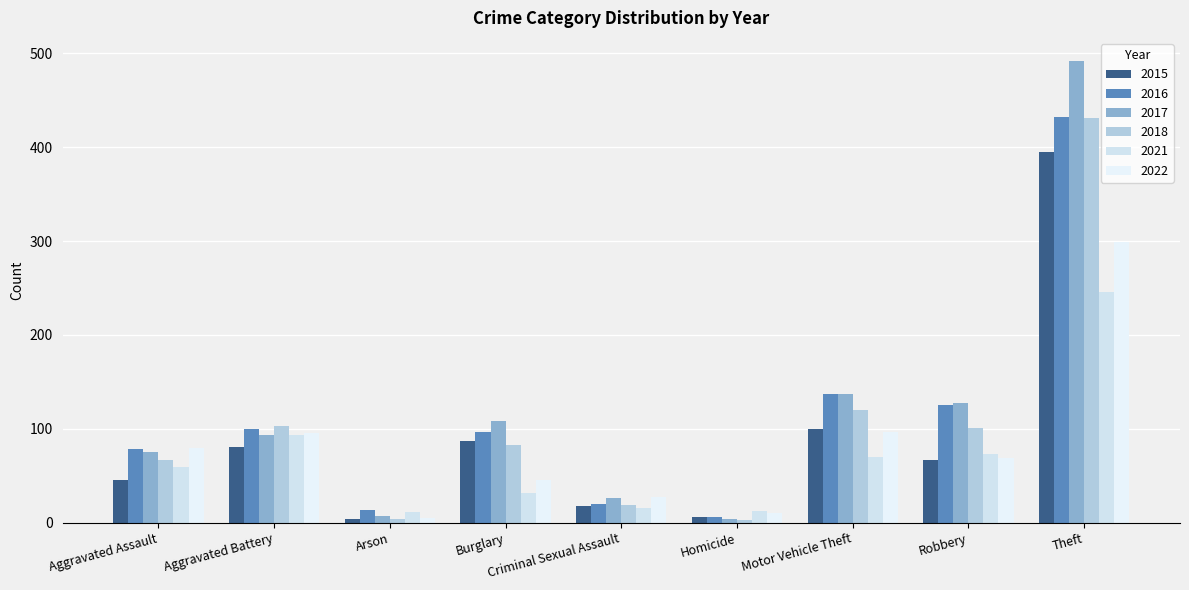

What is the smallest value displayed?

3